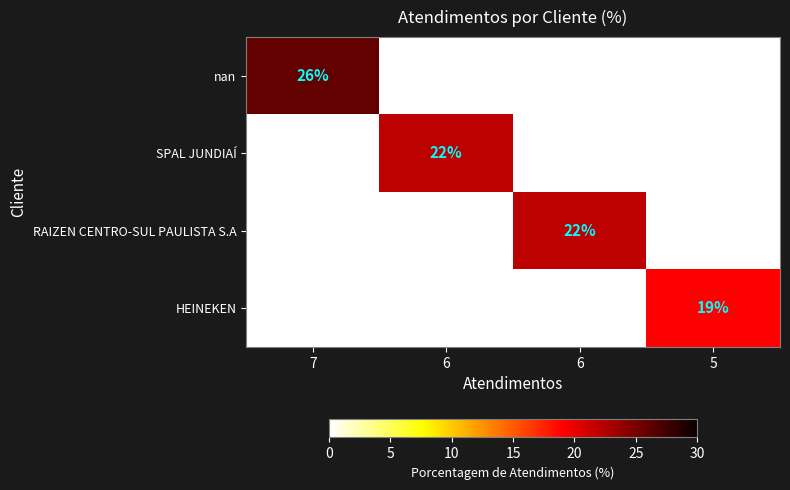

What is the difference between the SPAL JUNDIAÍ values at 6 and 5?

22